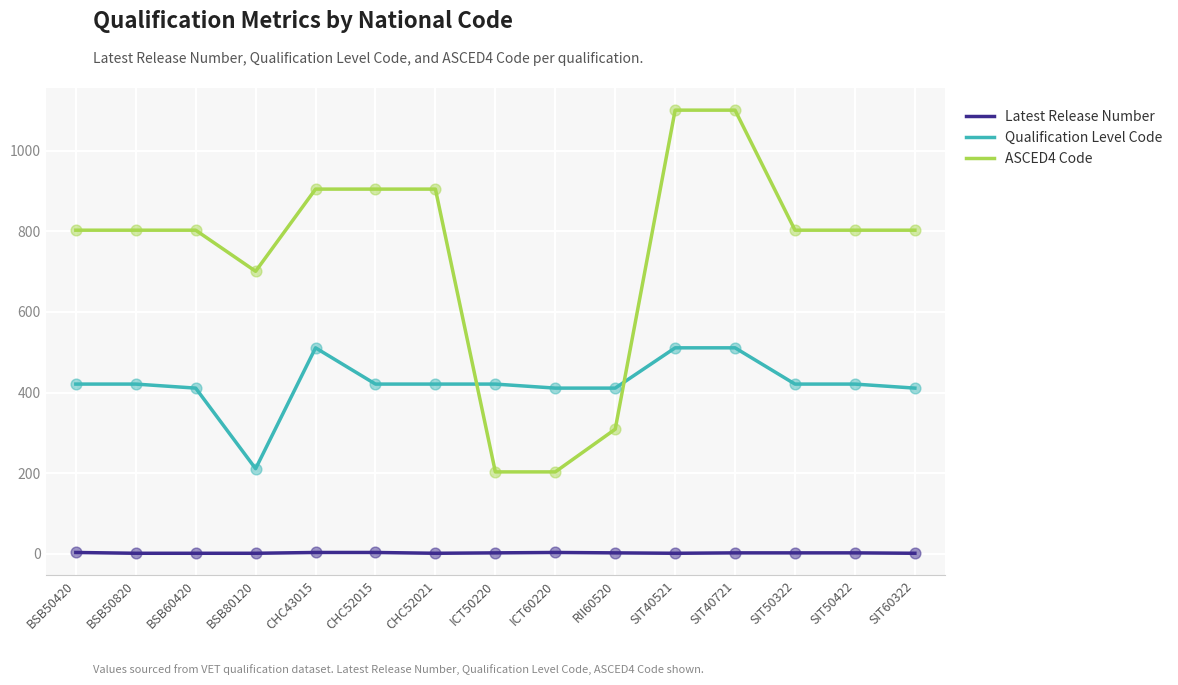

Which series has the largest total across all categories?

ASCED4 Code